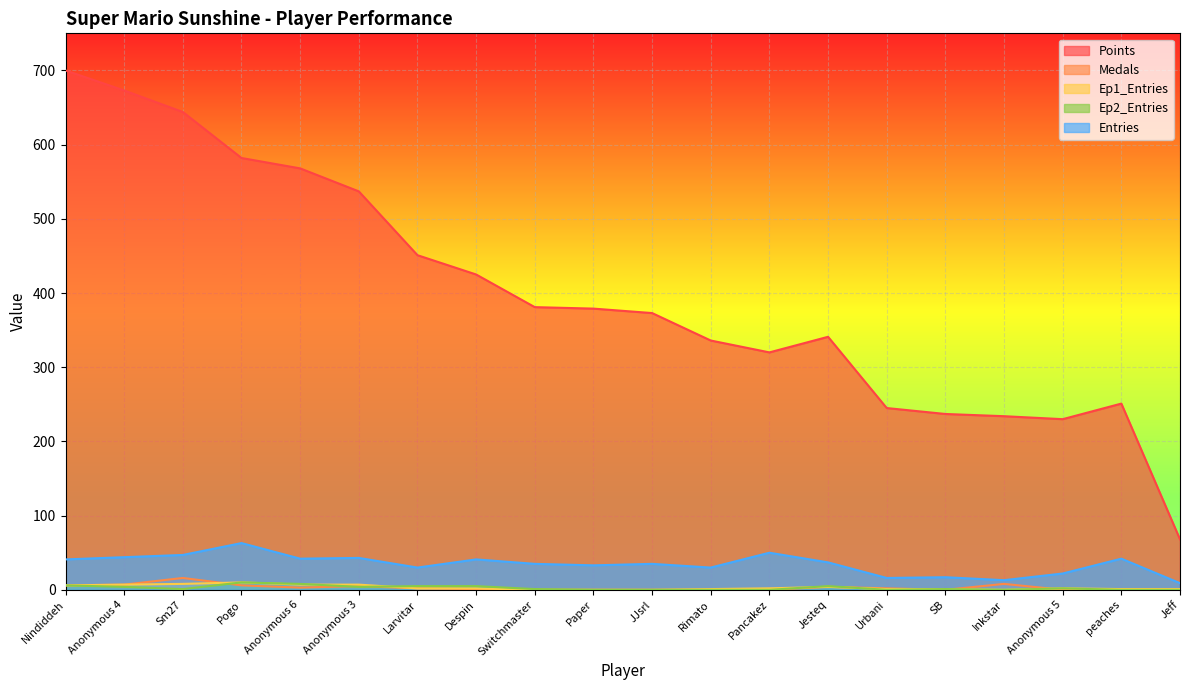

At which label does Ep1_Entries first exceed 2?

Nindiddeh